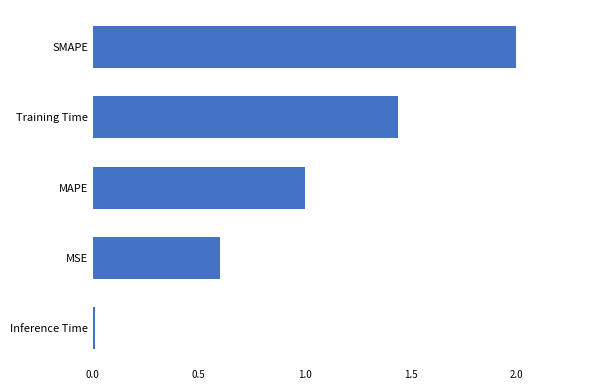

The chart shows a value of 1.5 at MAPE. True or false?

False